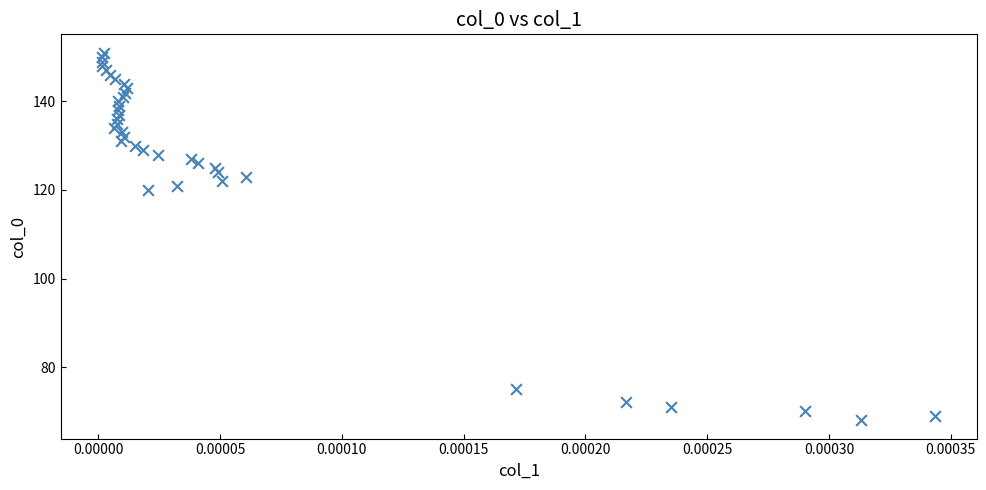

What Y value in the scatter plot is closest to 109?

120